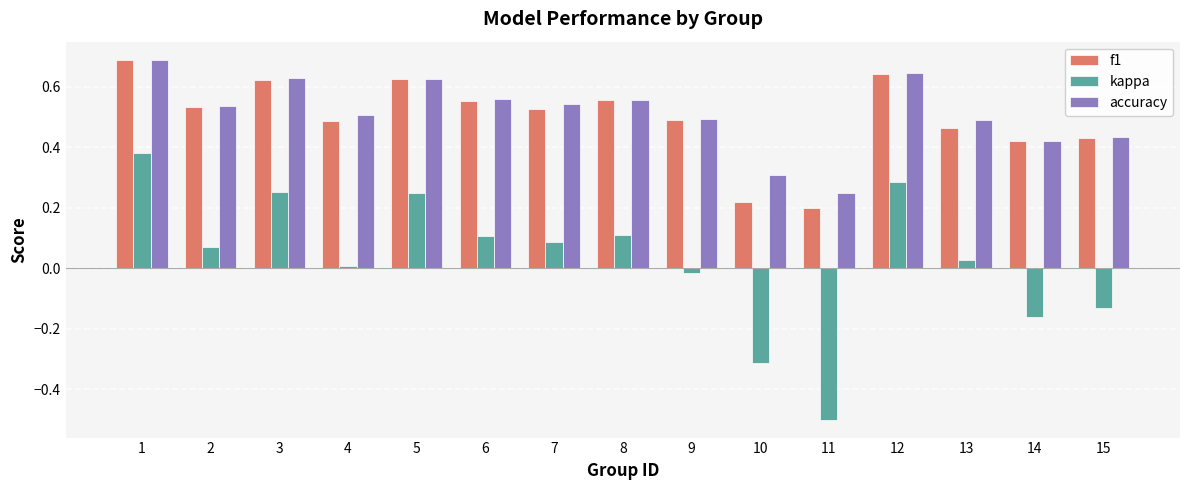

What is the sum of all accuracy values?

7.7